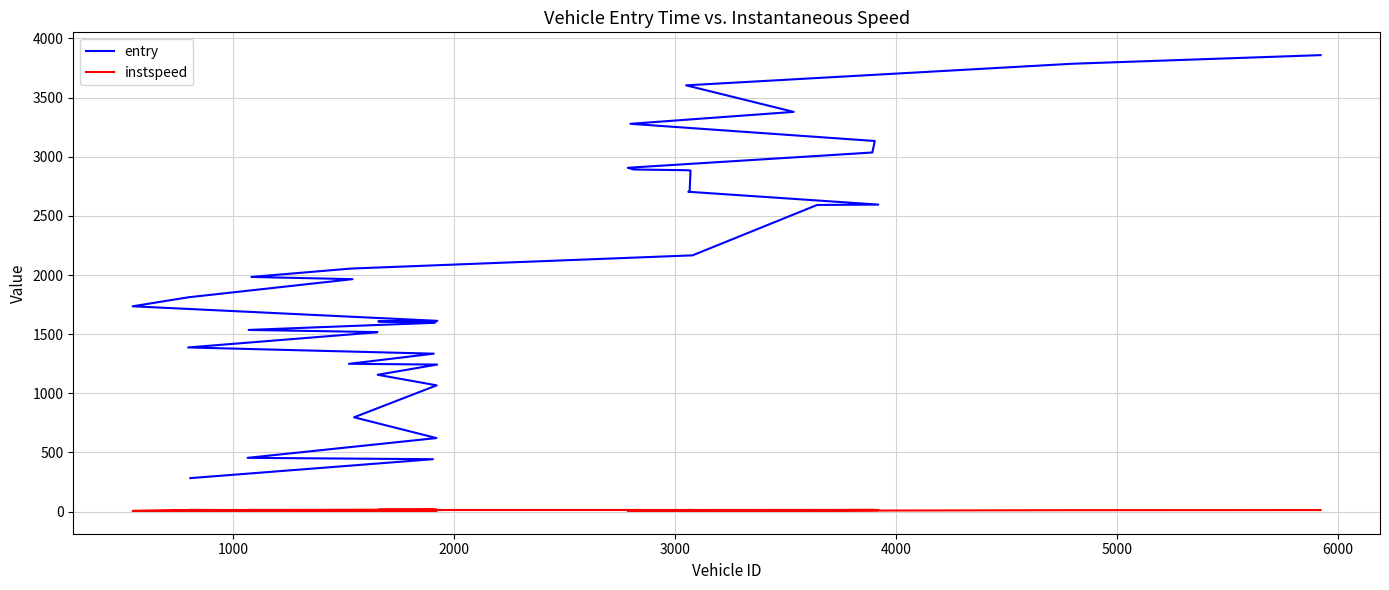

What is the average value of the entry series?

2055.5